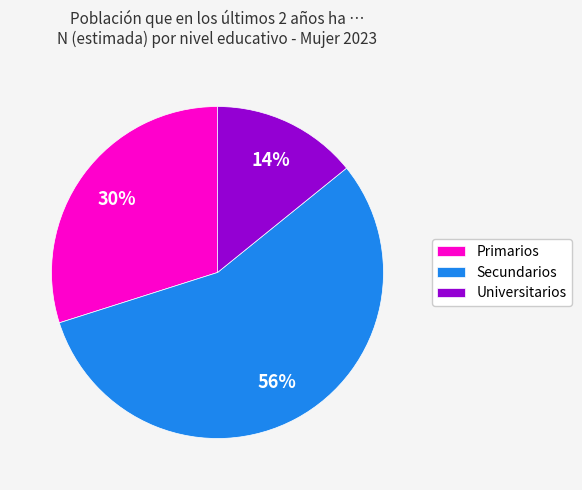

To the nearest percent, what is the difference between the largest and smallest slice percentages?

42%